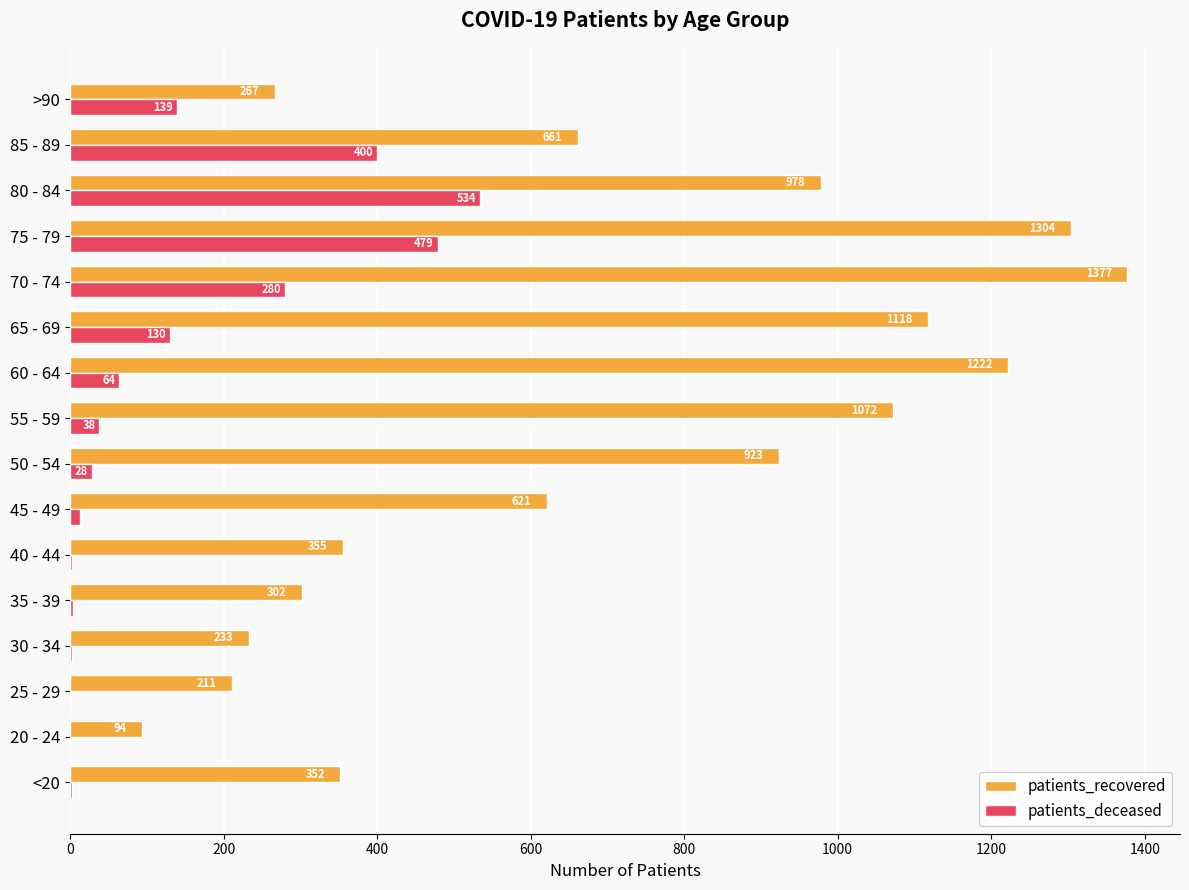

The patients_deceased series shows 618 at 85 - 89. True or false?

False